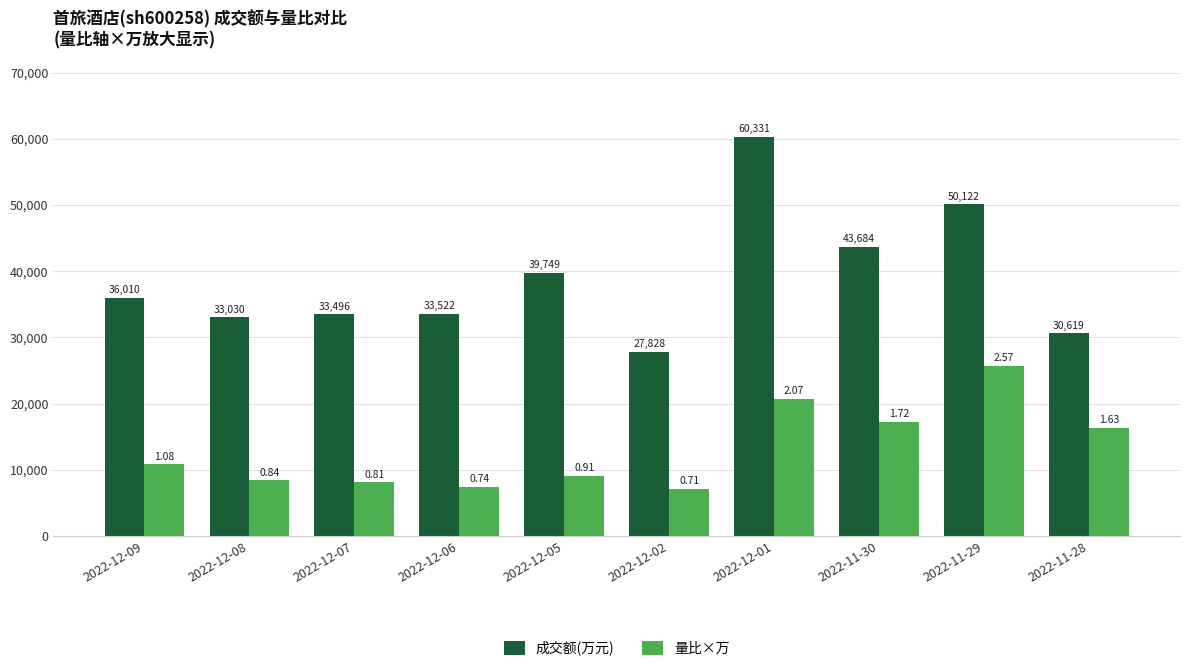

Reading left to right, extract all data points from this chart.

成交额(万元): 2022-12-09=36010.0	2022-12-08=33030.0	2022-12-07=33496.0	2022-12-06=33522.0	2022-12-05=39749.0	2022-12-02=27828.0	2022-12-01=60331.0	2022-11-30=43684.0	2022-11-29=50122.0	2022-11-28=30619.0
量比×万: 2022-12-09=10800.0	2022-12-08=8400.0	2022-12-07=8100.0	2022-12-06=7400.0	2022-12-05=9100.0	2022-12-02=7100.0	2022-12-01=20700.0	2022-11-30=17200.0	2022-11-29=25700.0	2022-11-28=16300.0